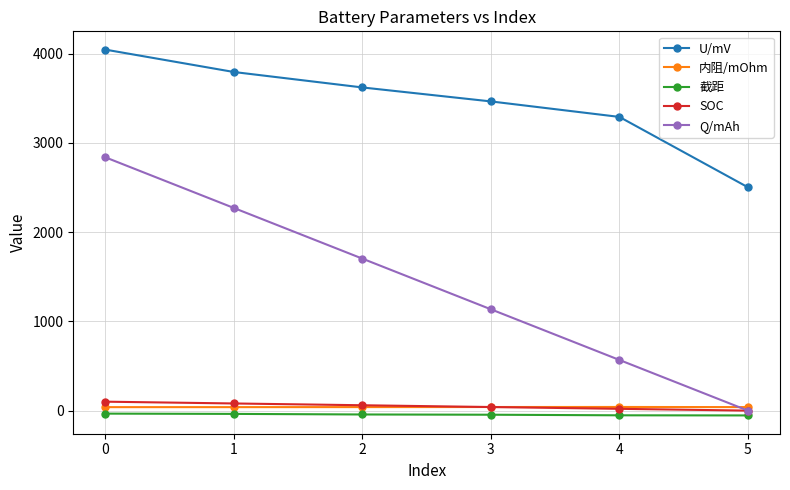

True or false: U/mV and SOC intersect in this chart.

False